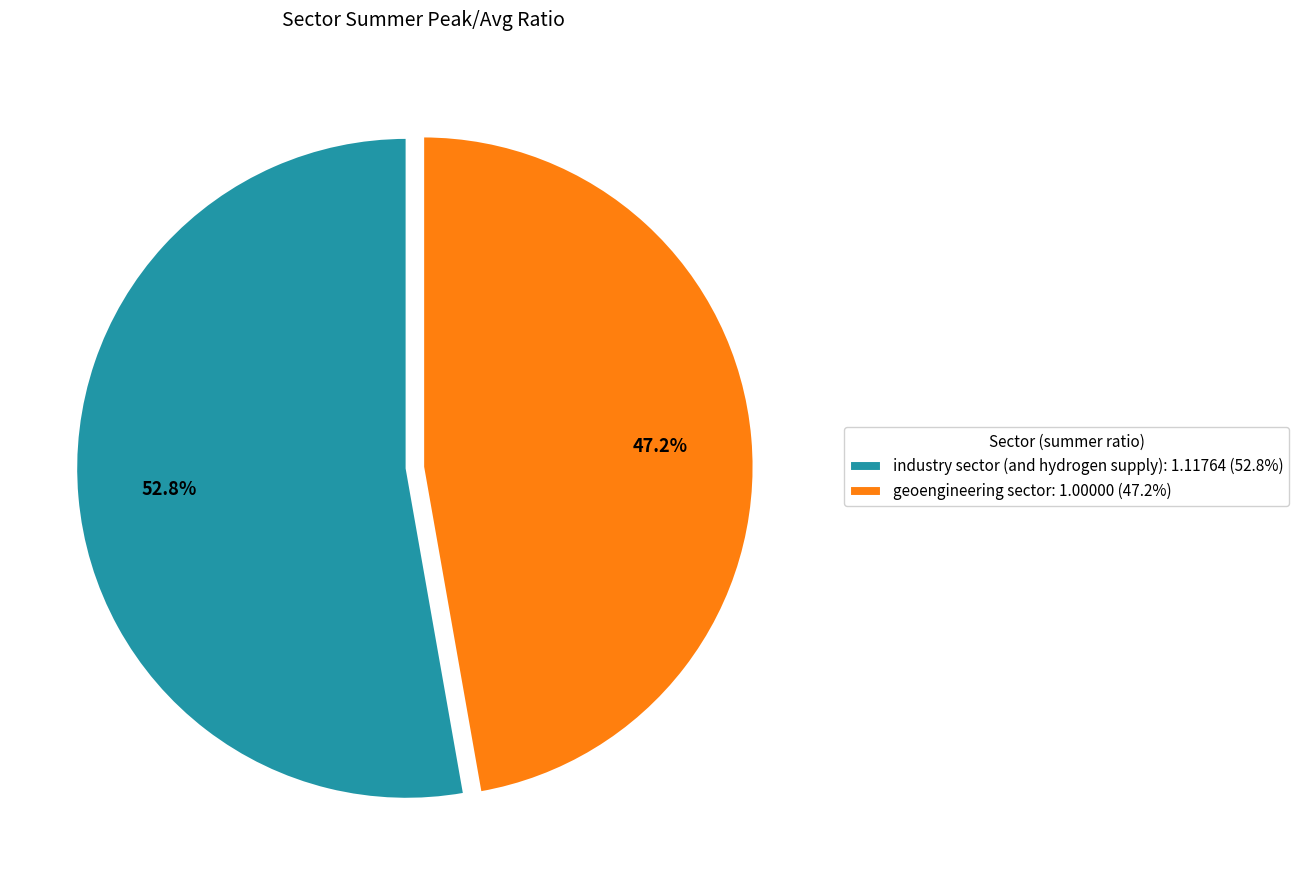

Which slice is the smallest?

geoengineering sector